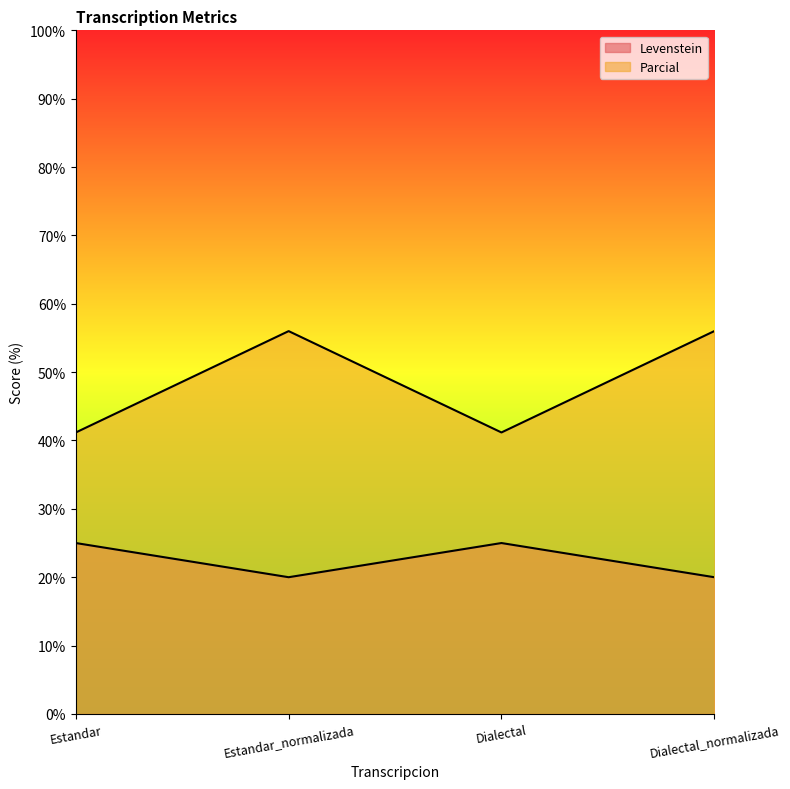

How many lines are shown in the chart?

2